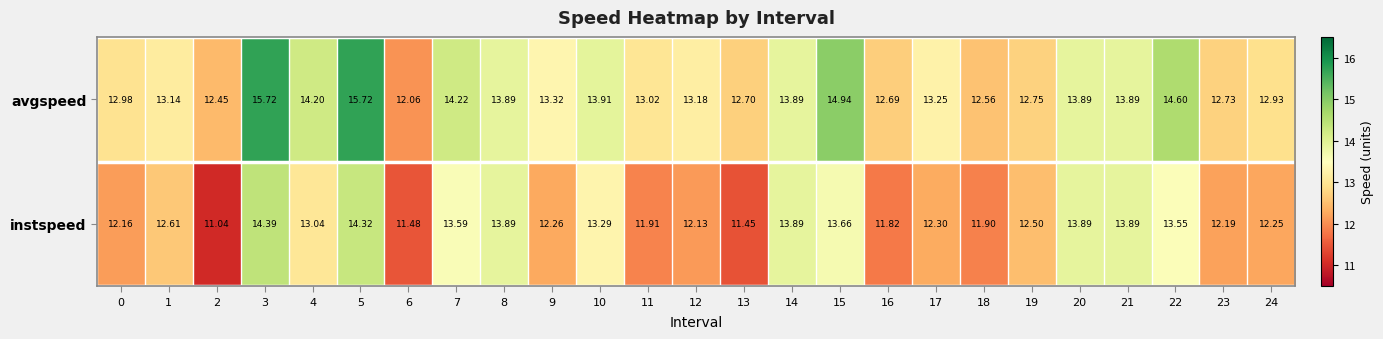

List the series in order of their peak value, highest first.

avgspeed, instspeed